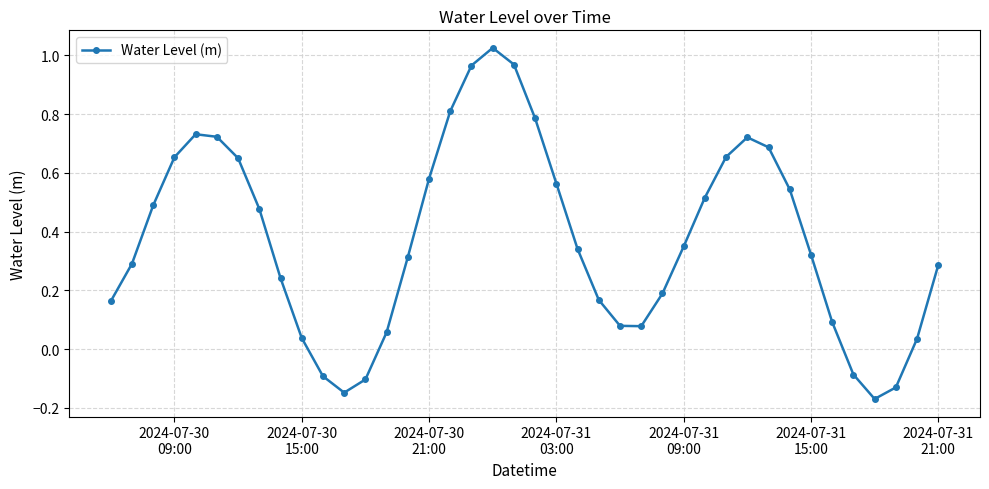

How many points are lower than both their immediate neighbors (excluding endpoints)?

3